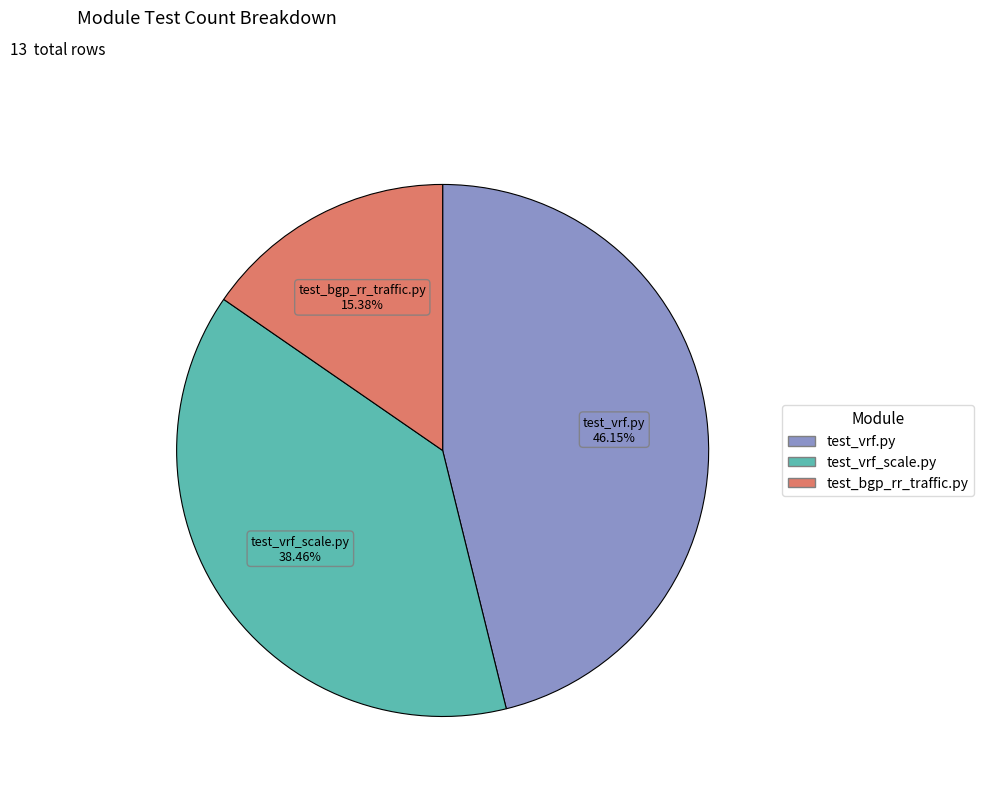

How many segments does this pie chart have?

3